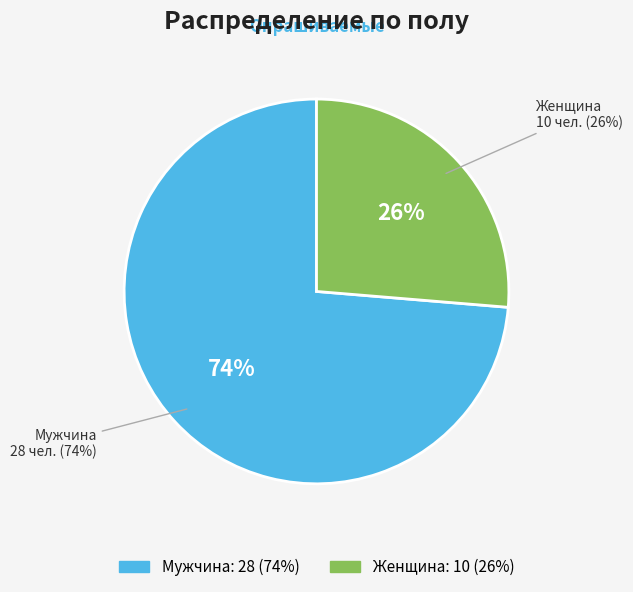

What percentage is the Женщина slice, to the nearest percent?

26%